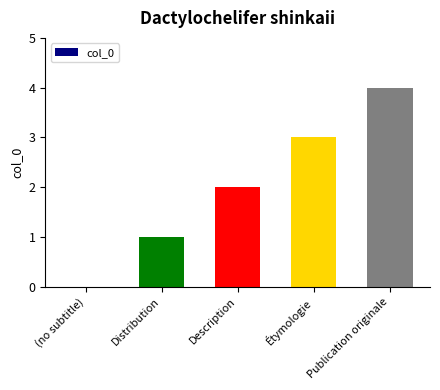

How many series are shown in this chart?

1